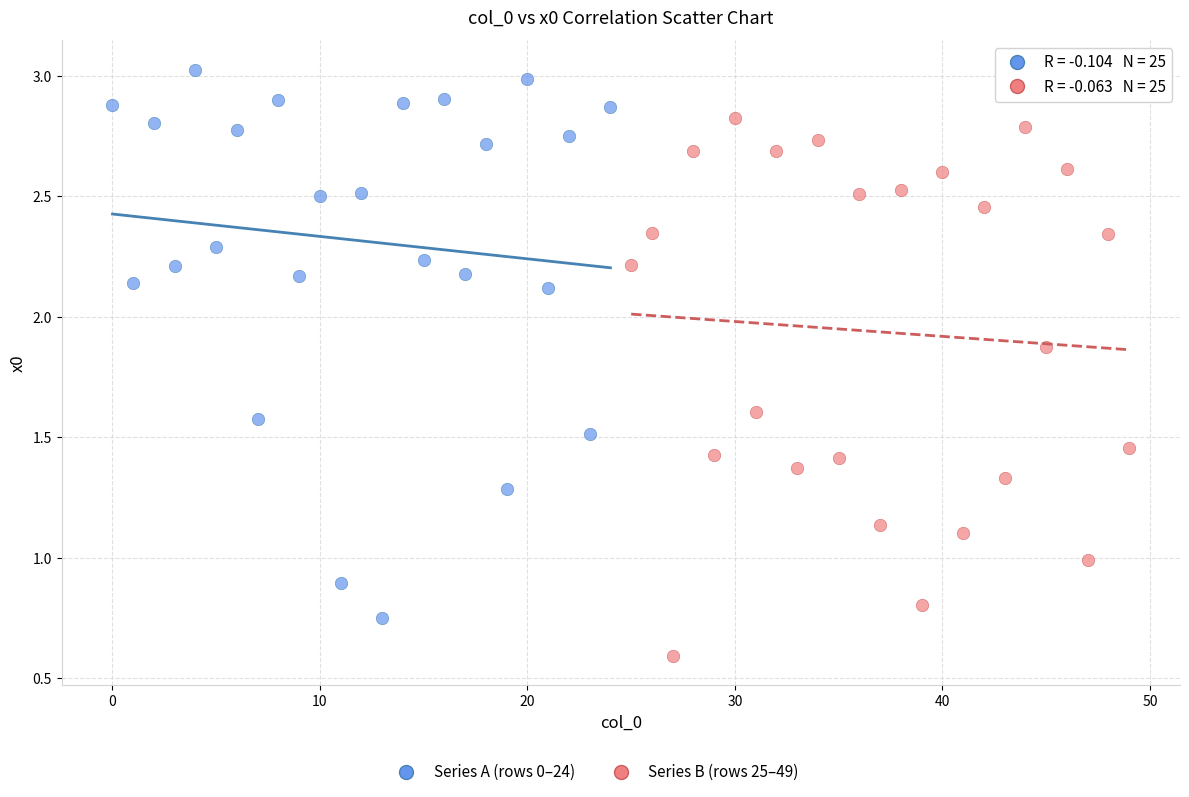

Which series contains the highest Y value?

Series A (rows 0–24)